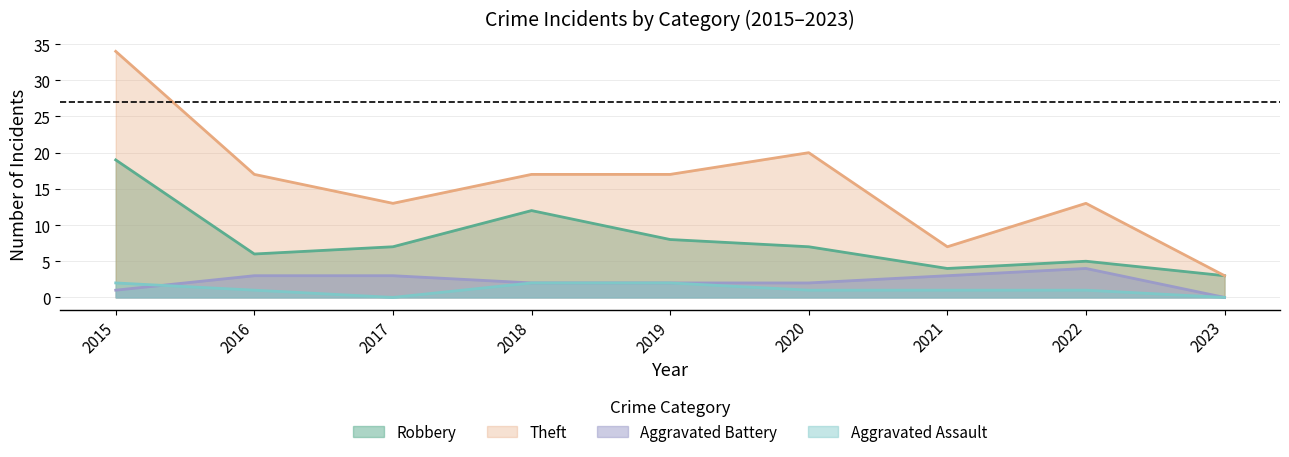

Where is the first local minimum for Robbery?

2016